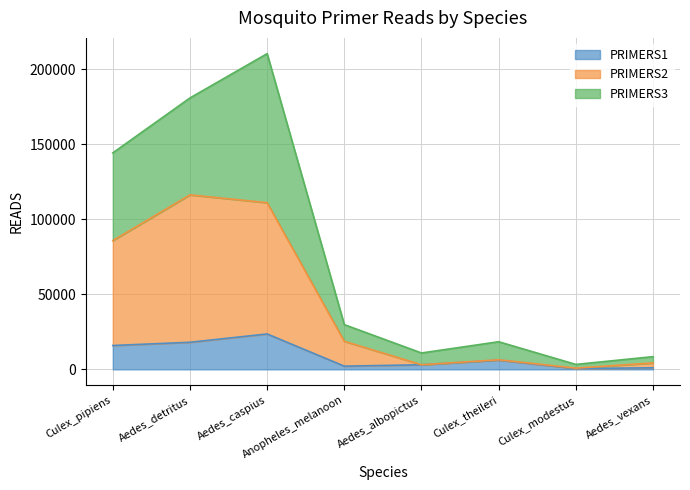

At which category is the sum across all series the highest?

Aedes_caspius